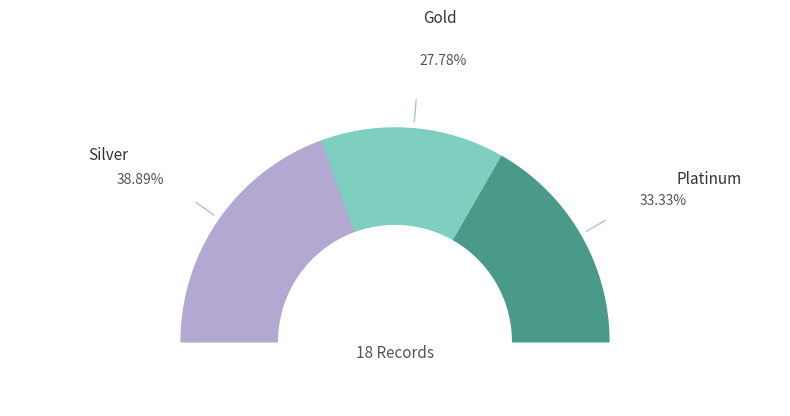

Approximately how many times larger is the value at Silver compared to Gold?

1.4